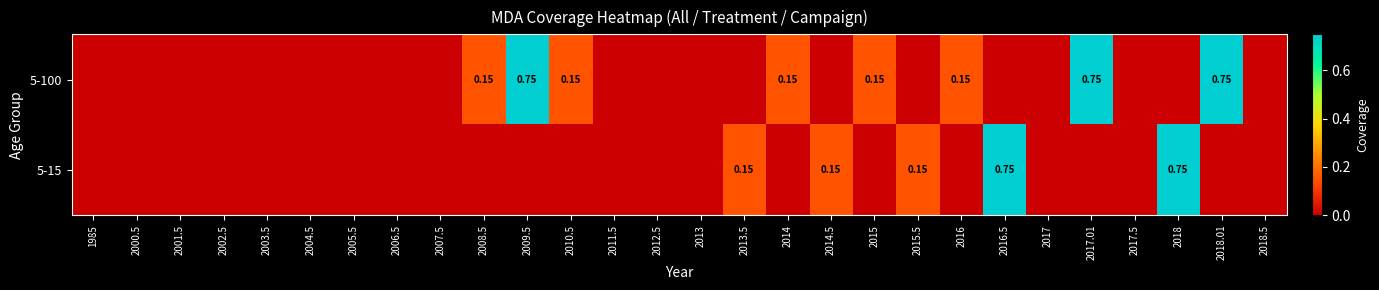

At which label does 5-100 reach its peak?

2009.5